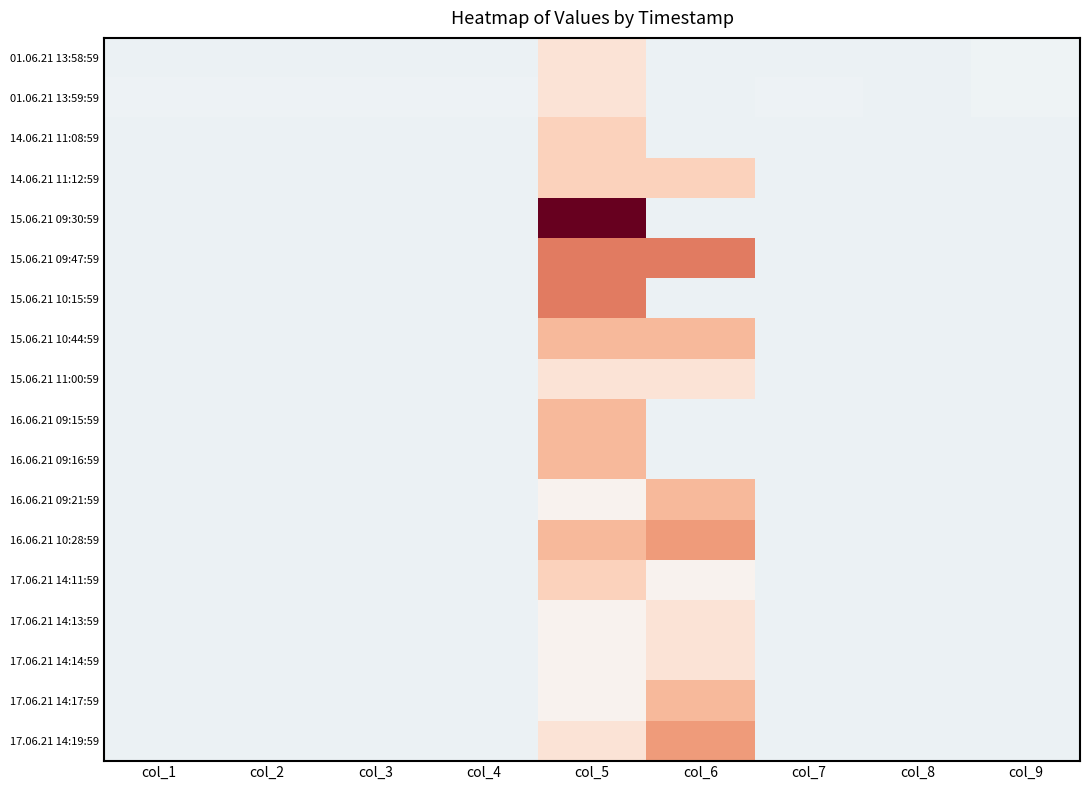

Between col_3 and col_9, which series saw the biggest shift?

01.06.21 13:58:59